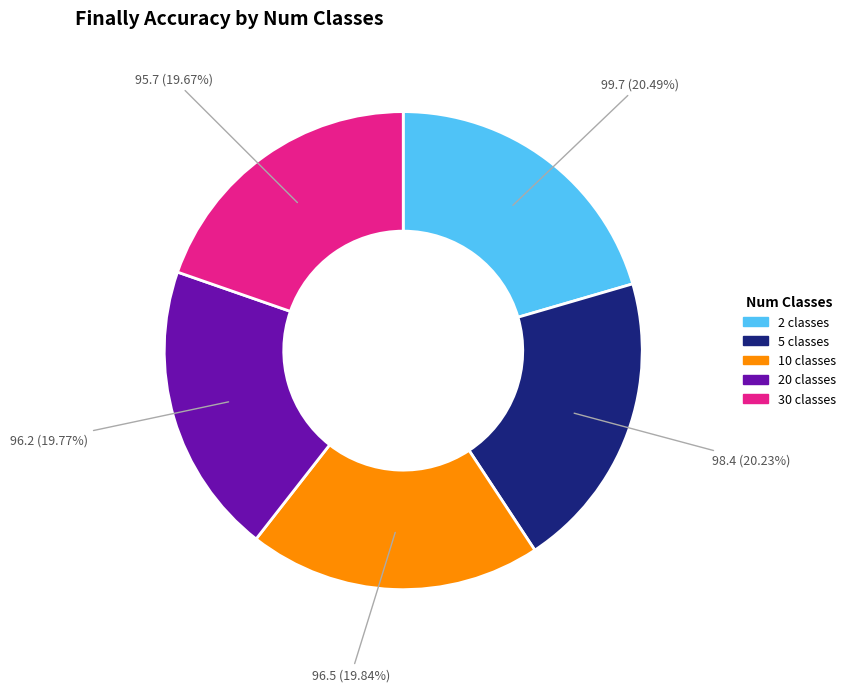

Does any single category account for the majority?

No